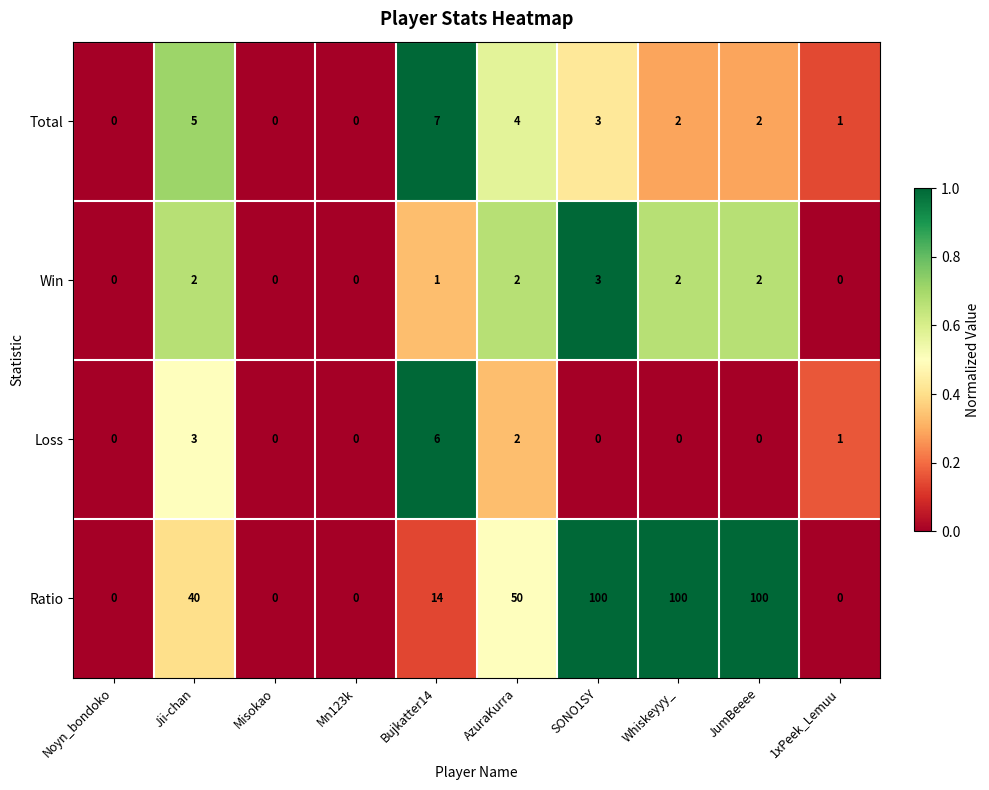

What is the spread (max minus min) of values at AzuraKurra?

48